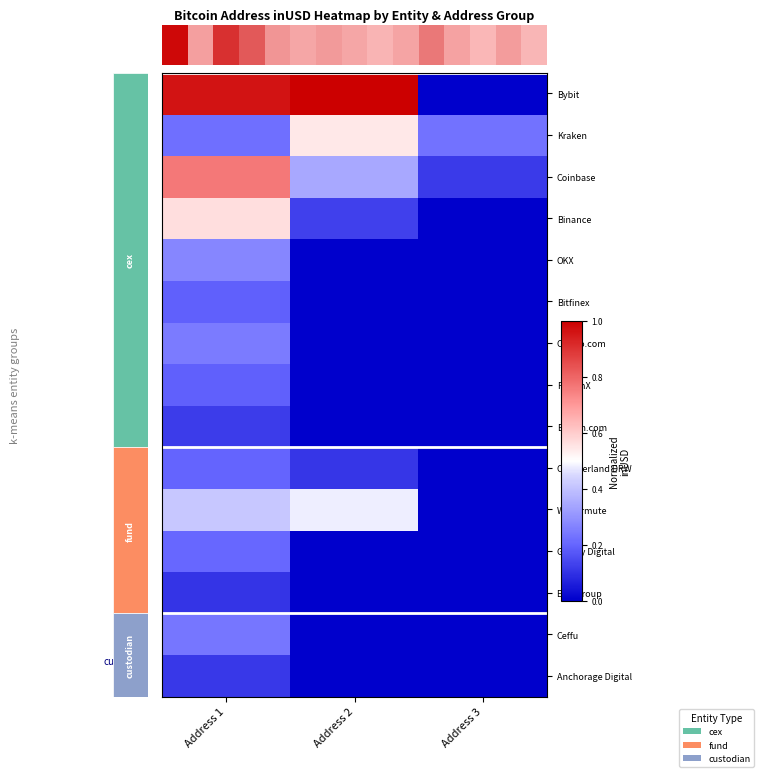

What is the difference between the highest and lowest values at Address 3?

0.2